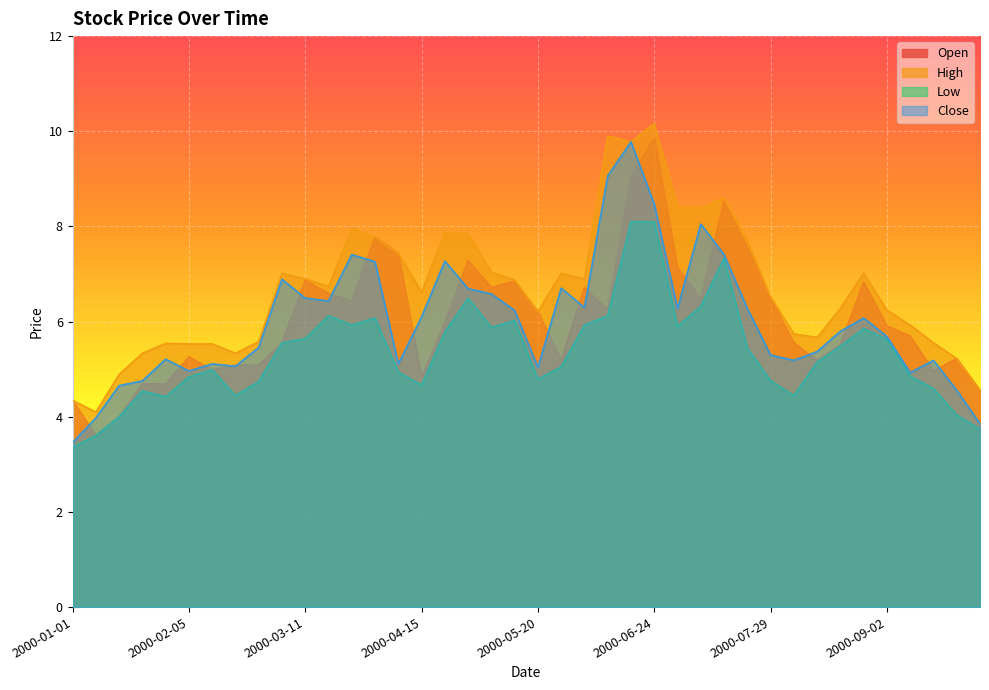

At 2000-05-27, list the series in order from largest to smallest.

High, Close, Open, Low